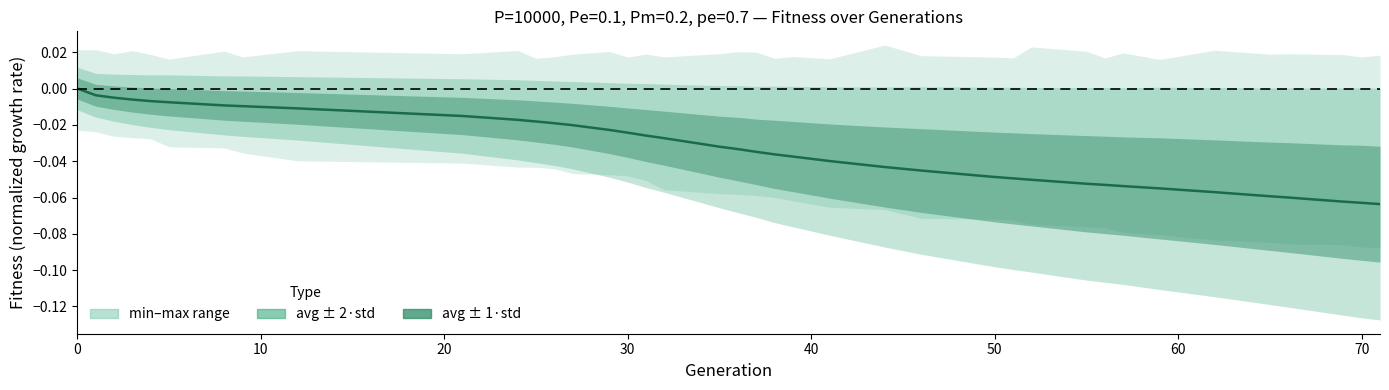

How many lines are shown in the chart?

1